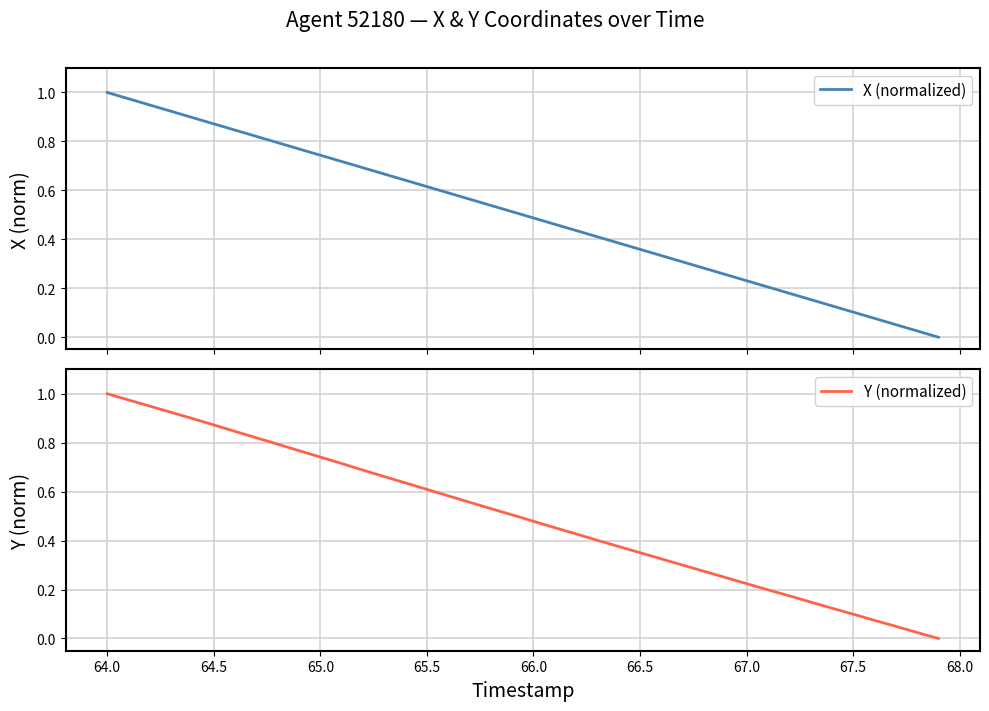

Which series has the largest range (max minus min)?

X (normalized)